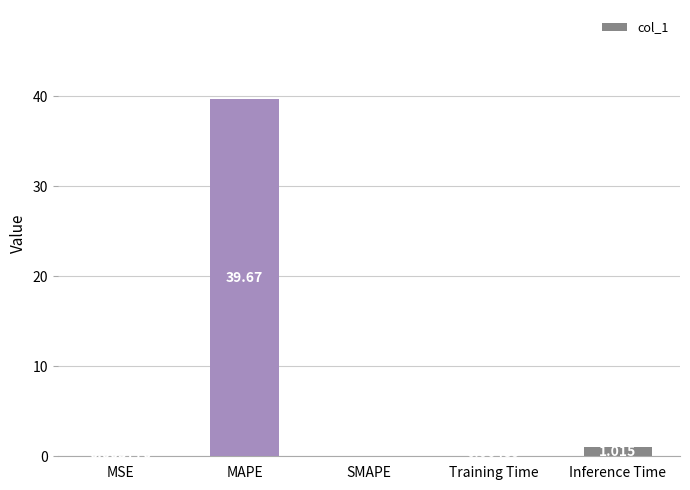

At which label is the value closest to 19?

Inference Time